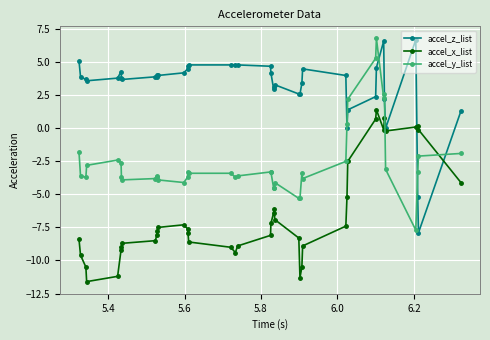

What is the value of the accel_z_list point at the 40th from the left?

1.3